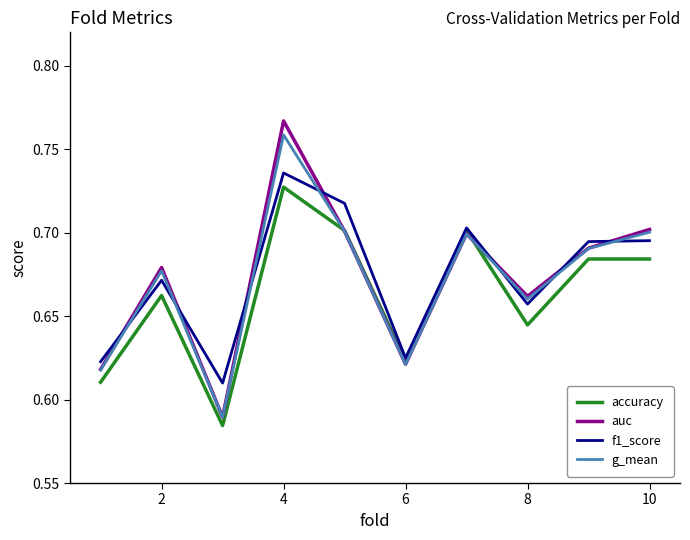

Count the auc values in the range 0 to 1.

10